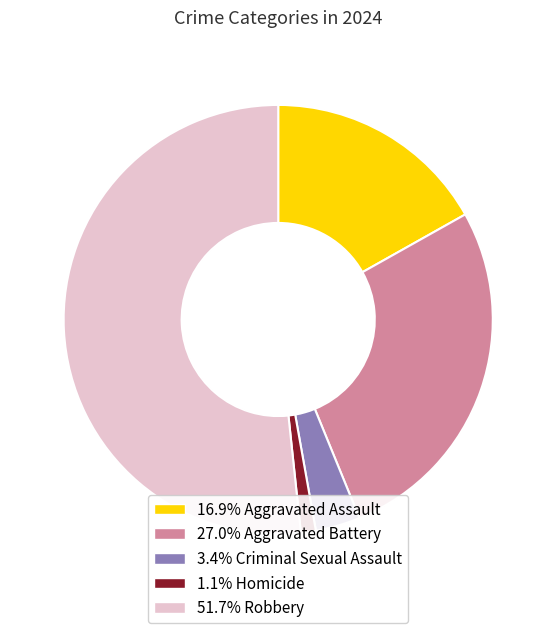

Does any single category account for the majority?

Yes